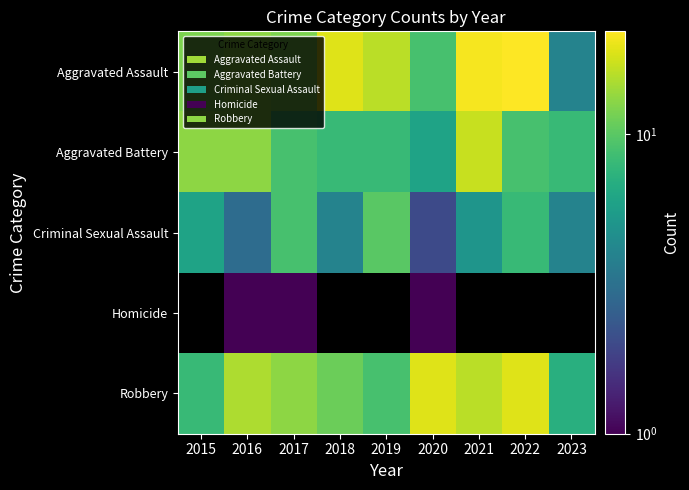

The Aggravated Assault series shows 12.0 at 2015. True or false?

True